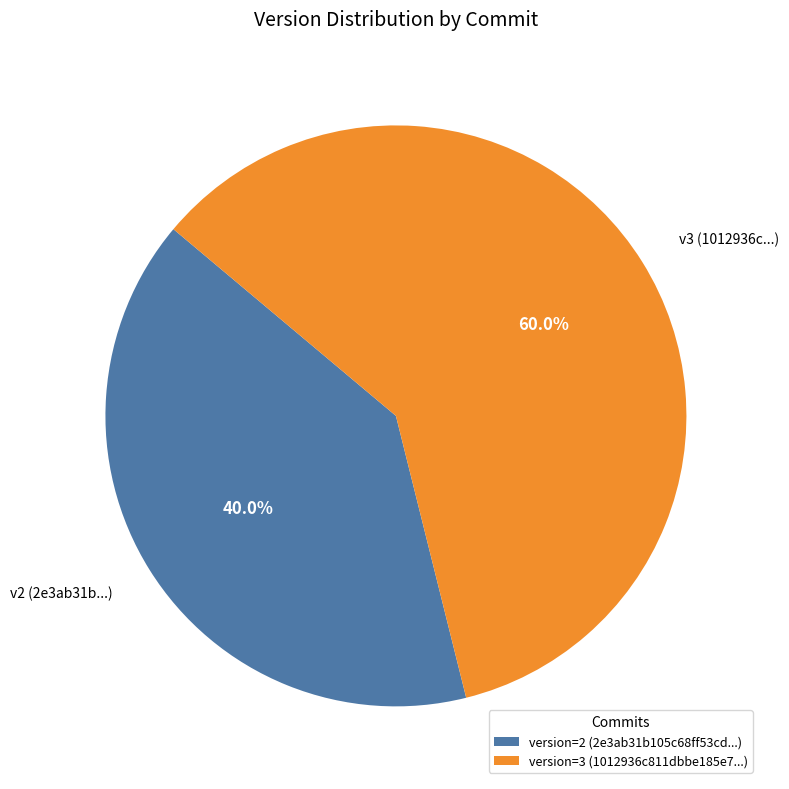

Is there a majority slice in this chart?

Yes